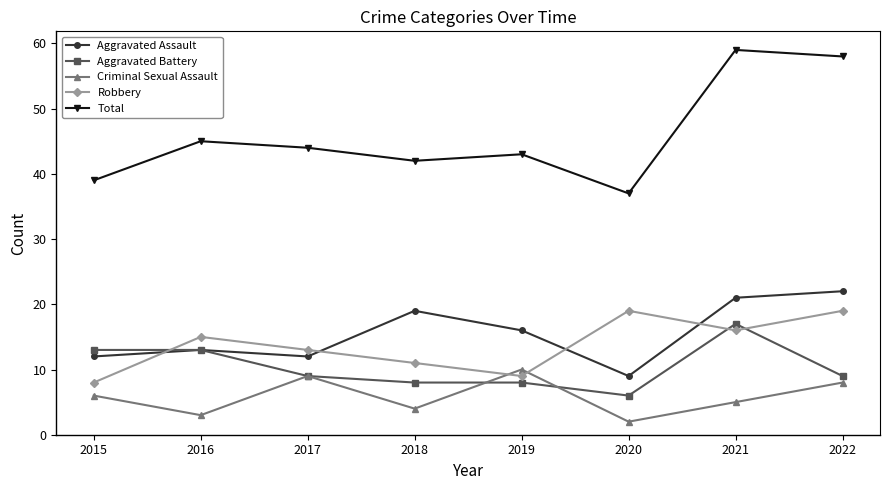

What value does the Criminal Sexual Assault series have at 2018?

4